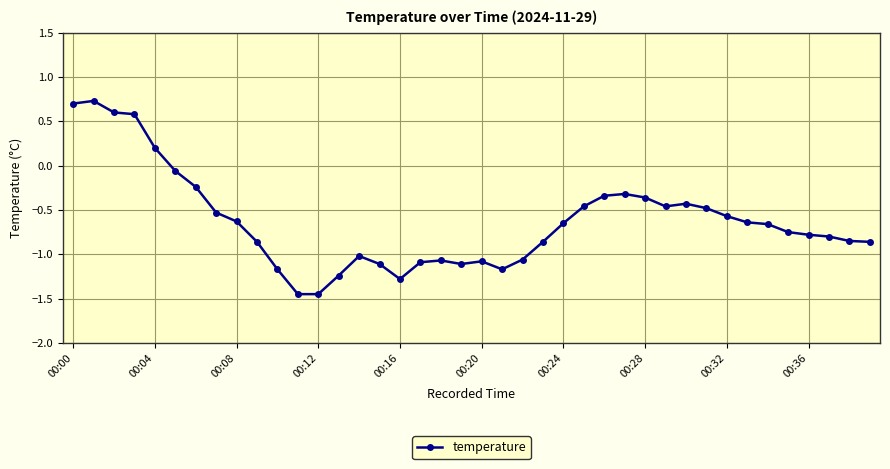

What is the difference between the maximum and minimum values?

2.2